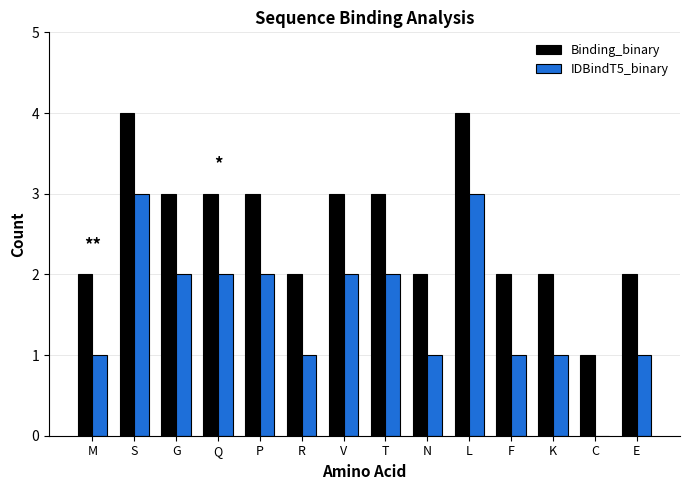

What is the total value across all series at G?

5